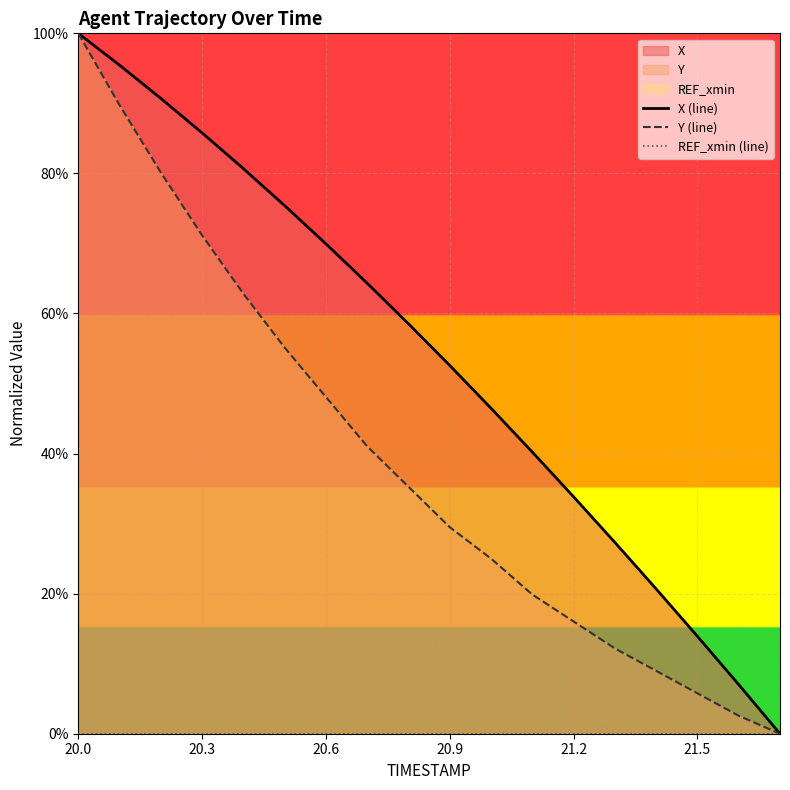

Is it true that Y (line) equals 0.1 at 7?

False